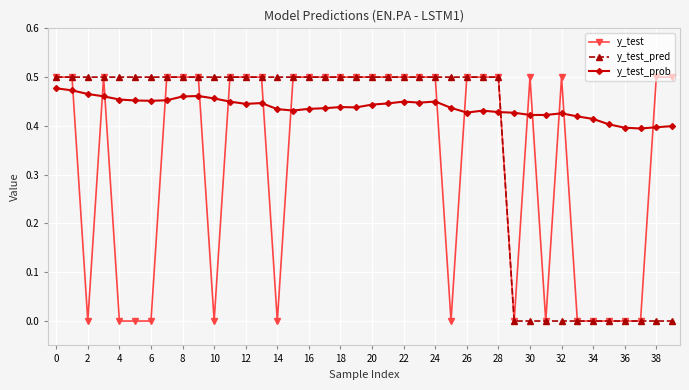

True or false: y_test_prob and y_test cross at least once.

True